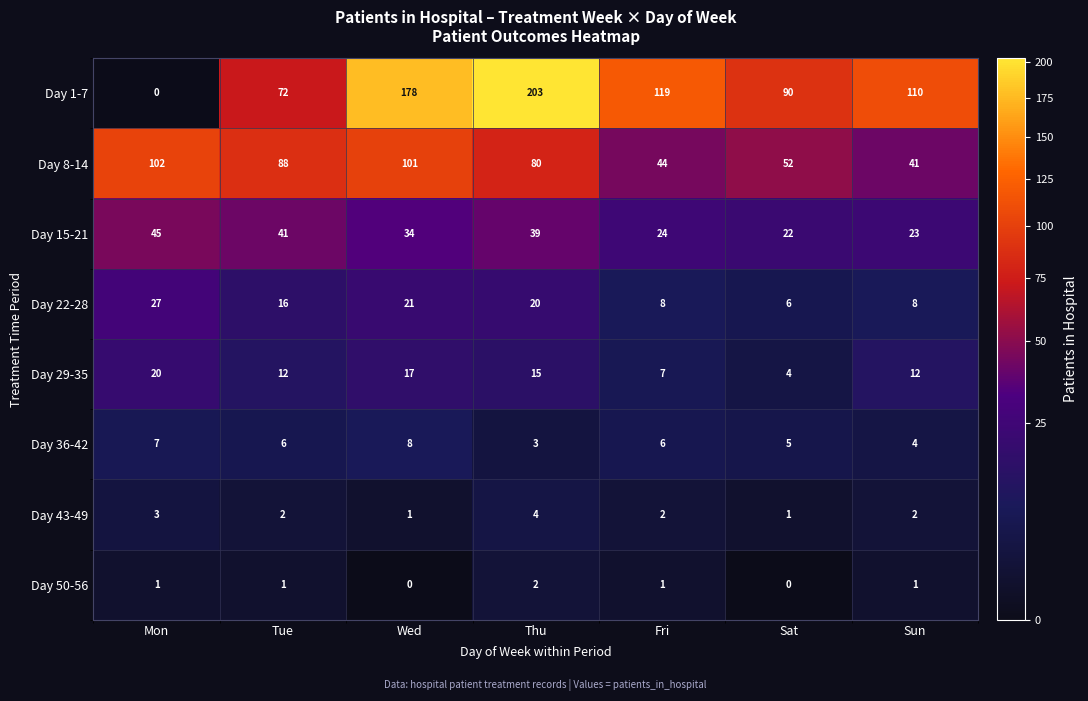

How many values in Day 1-7 are above zero?

6